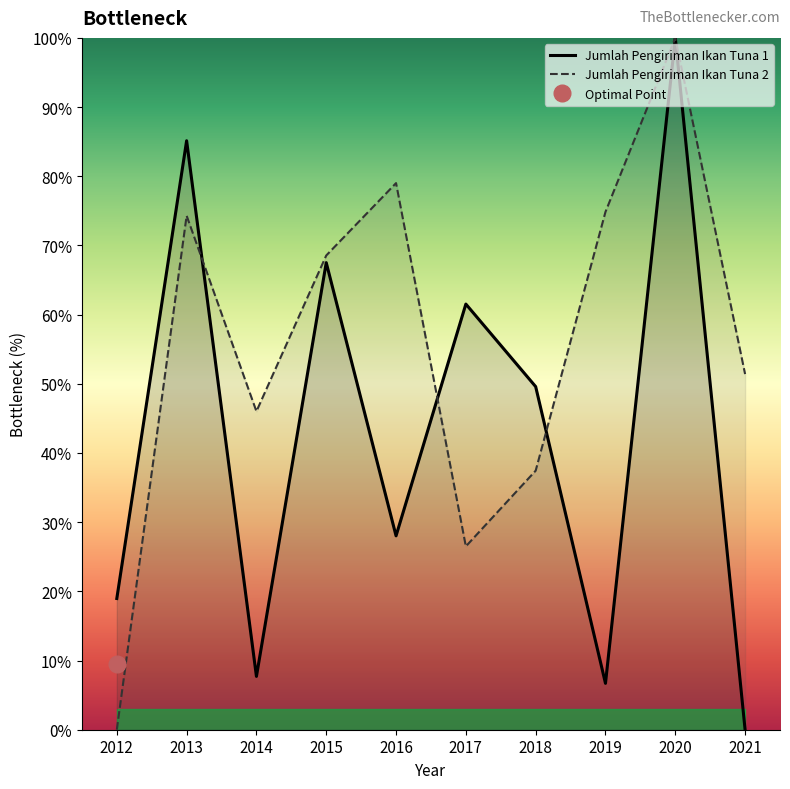

Rank the series by their maximum value, from highest to lowest.

Jumlah Pengiriman Ikan Tuna 1, Jumlah Pengiriman Ikan Tuna 2